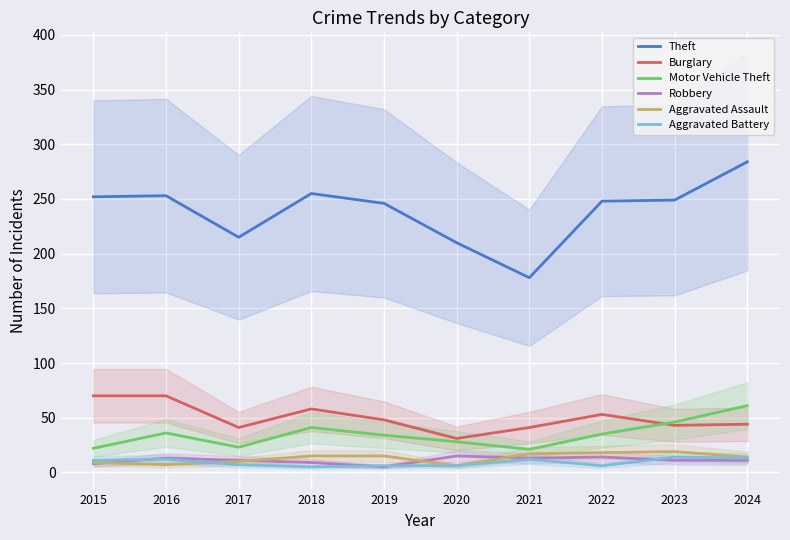

Which series has the largest total across all categories?

Theft